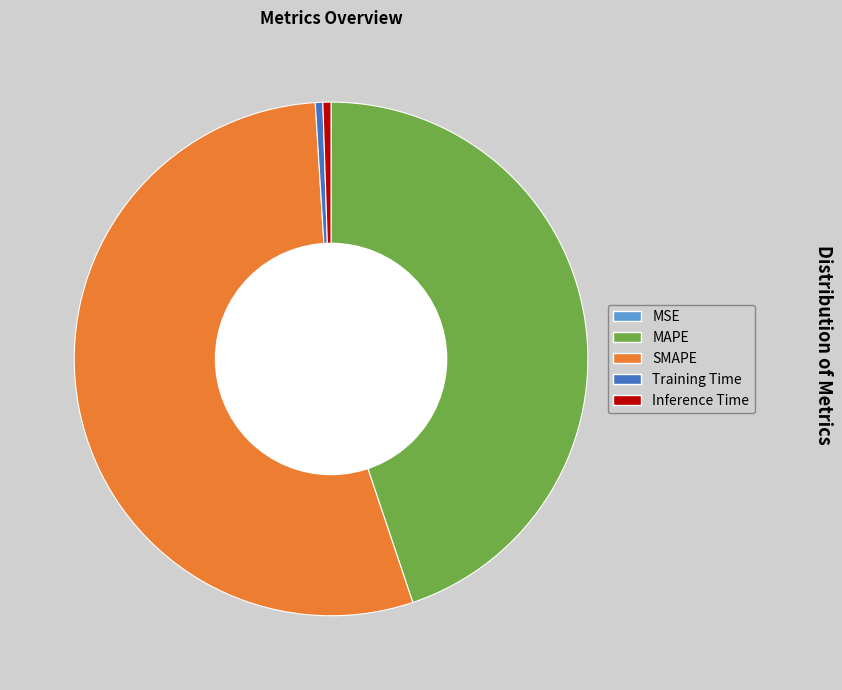

Which slice is the largest?

SMAPE